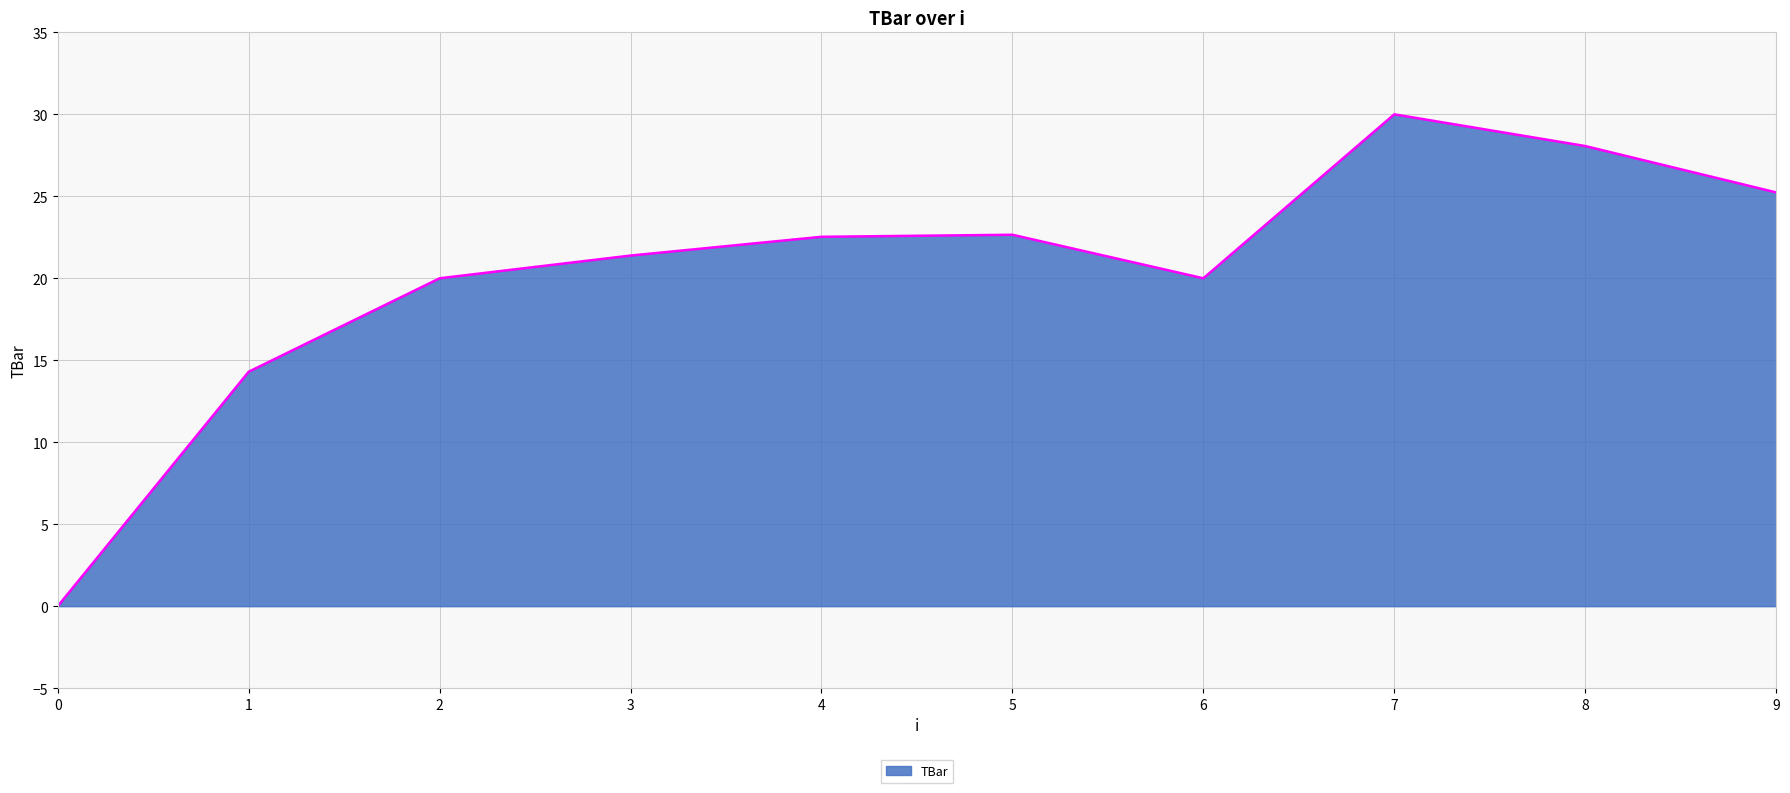

What is the sum of all values?

204.2